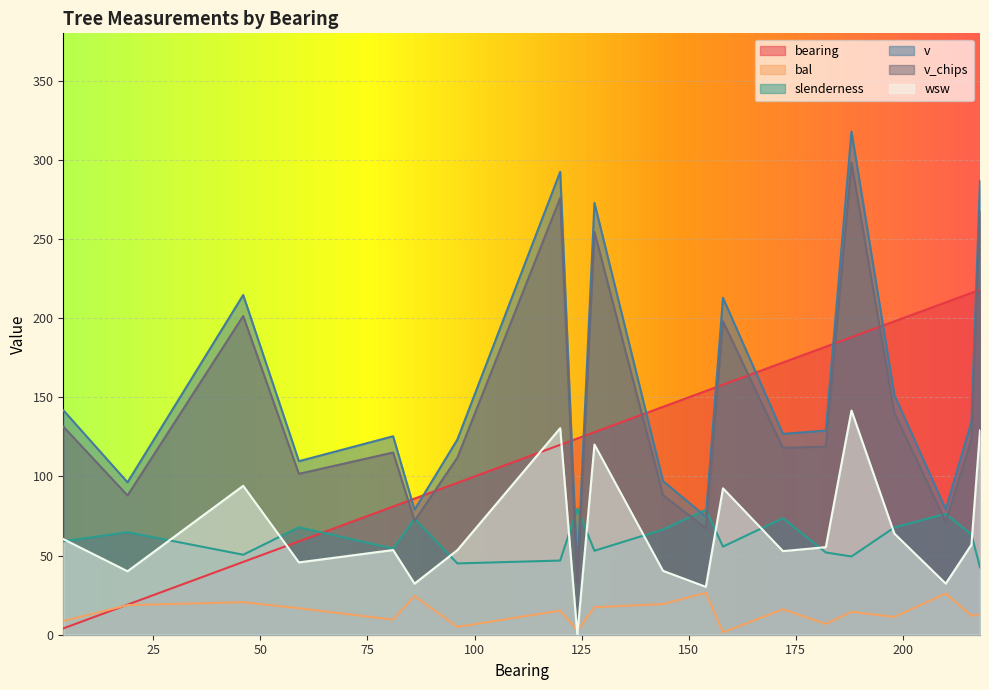

True or false: v_chips and v cross at least once.

False